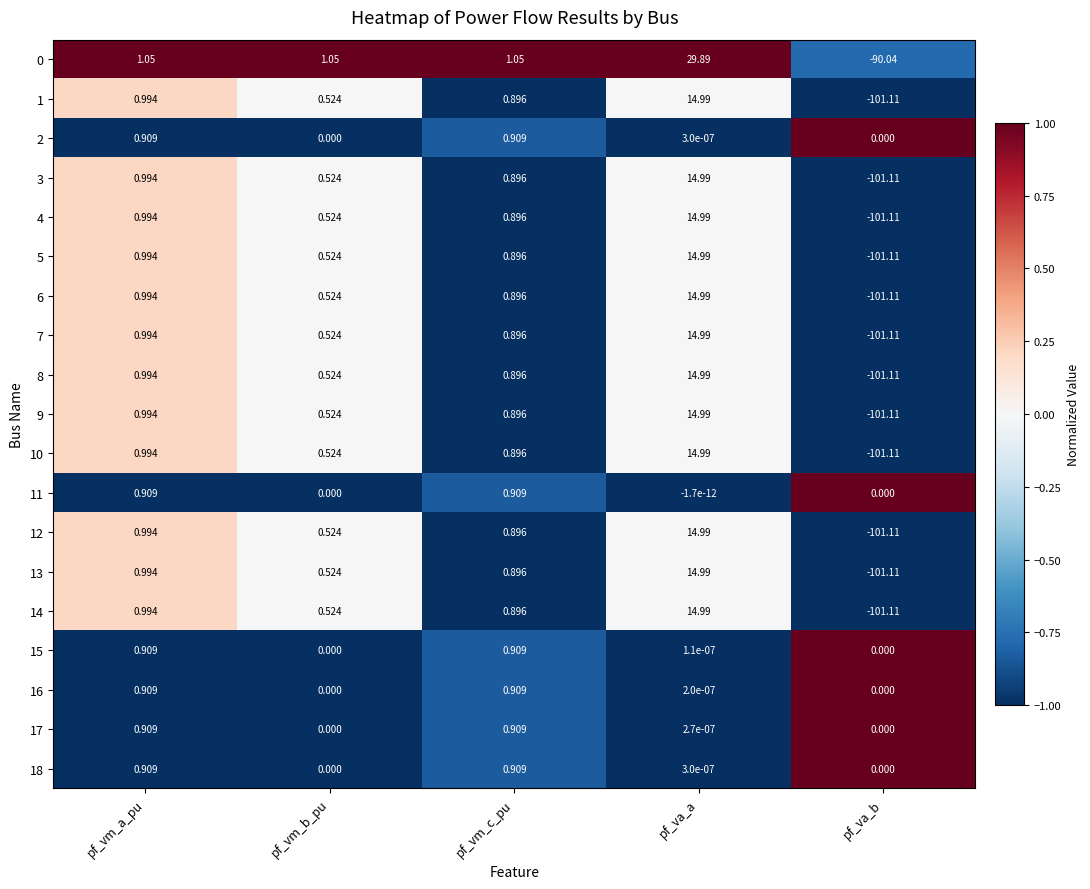

At which category does the chart reach its minimum across all series?

pf_va_b